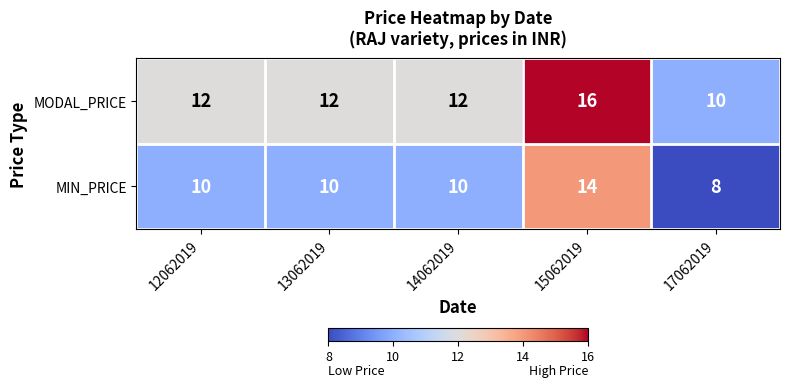

What is the sum of all MODAL_PRICE values?

62